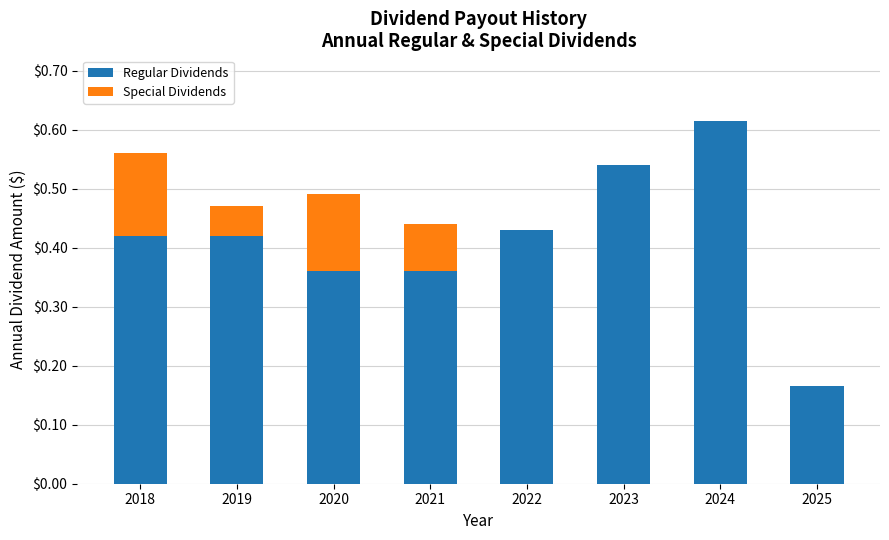

What is the sum of the Regular Dividends values at 2018 and 2021?

0.8